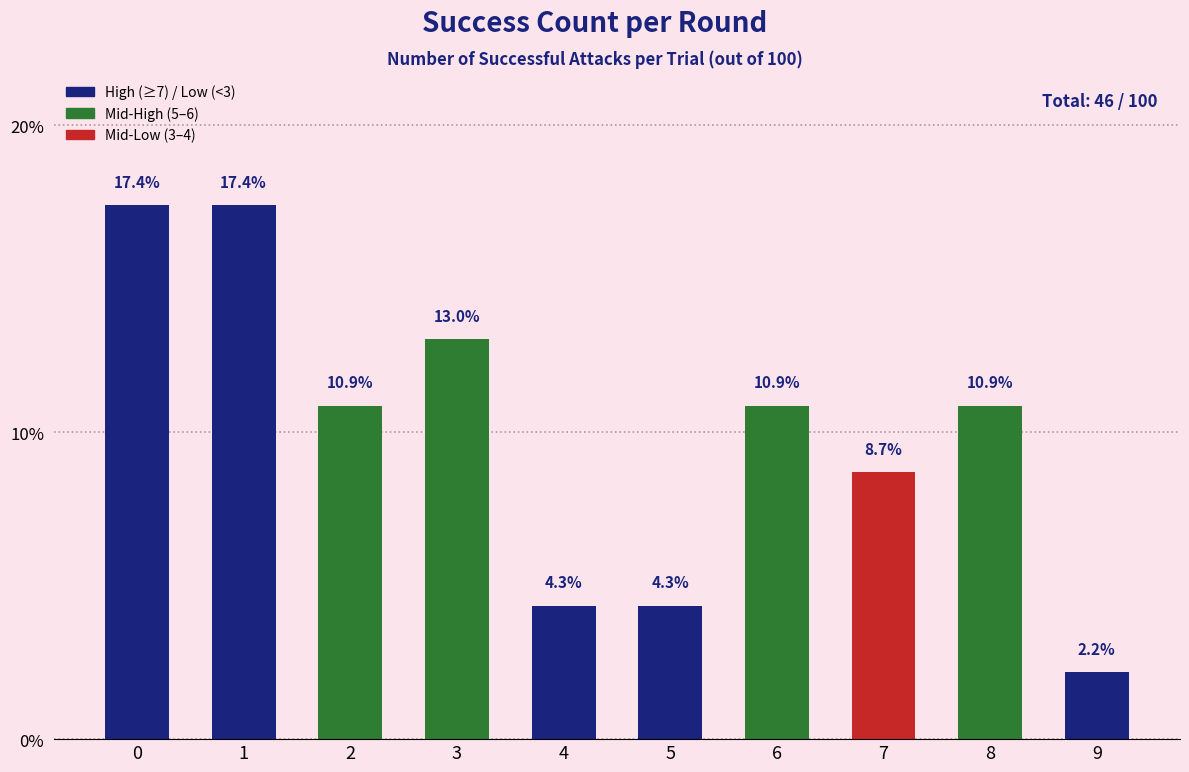

What is the difference between the second highest and second lowest values?

13.0